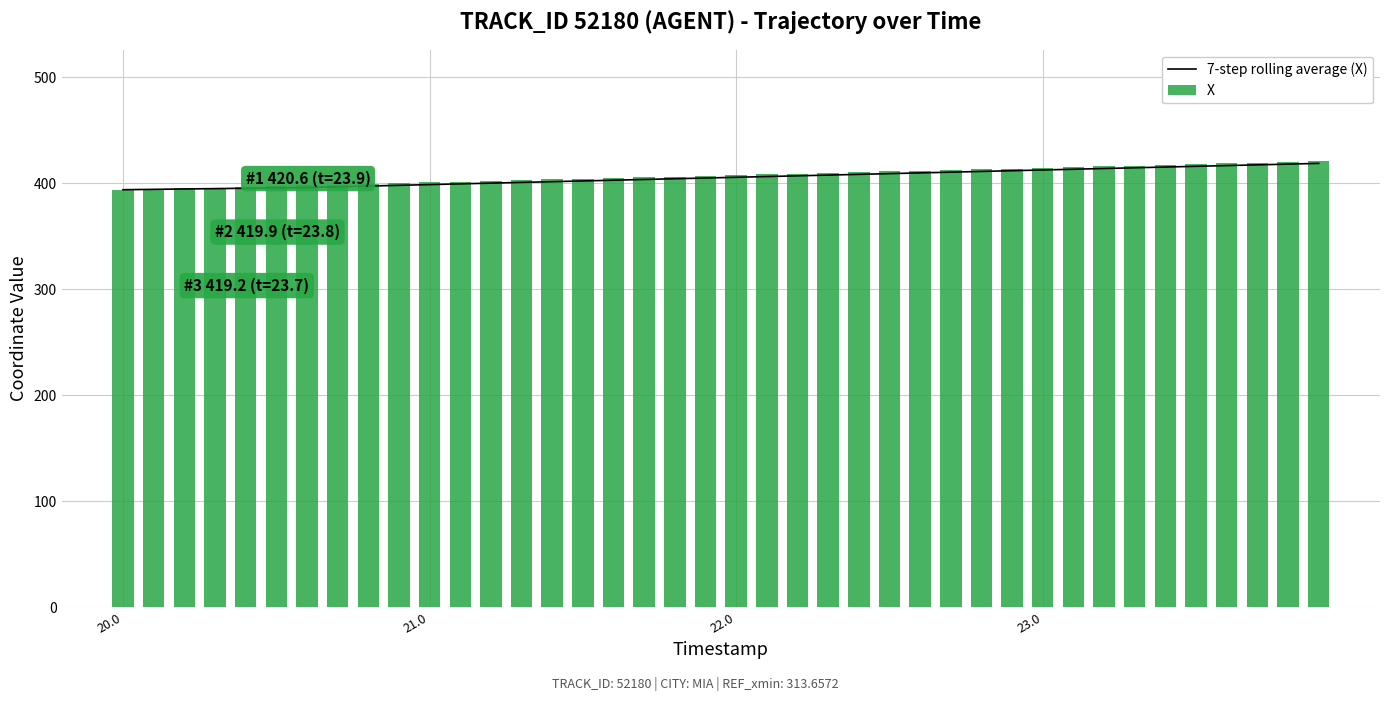

What is the average value of the X series?

407.2